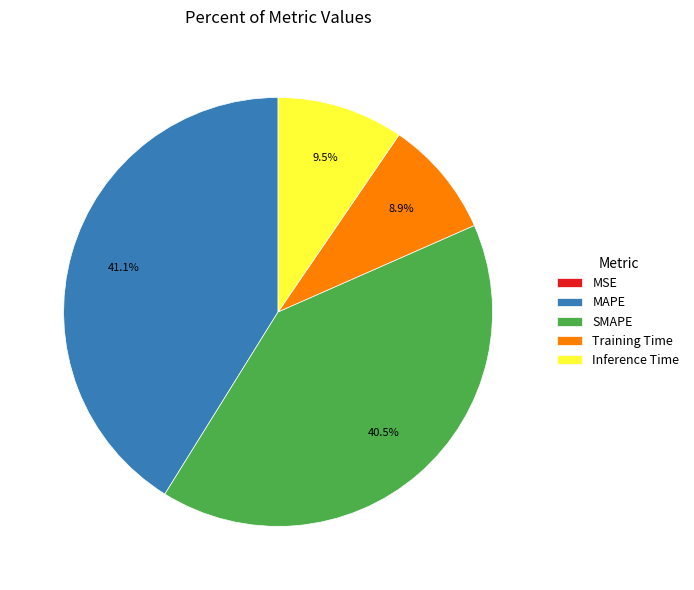

To the nearest percent, what is the difference between the largest and smallest slice percentages?

41%